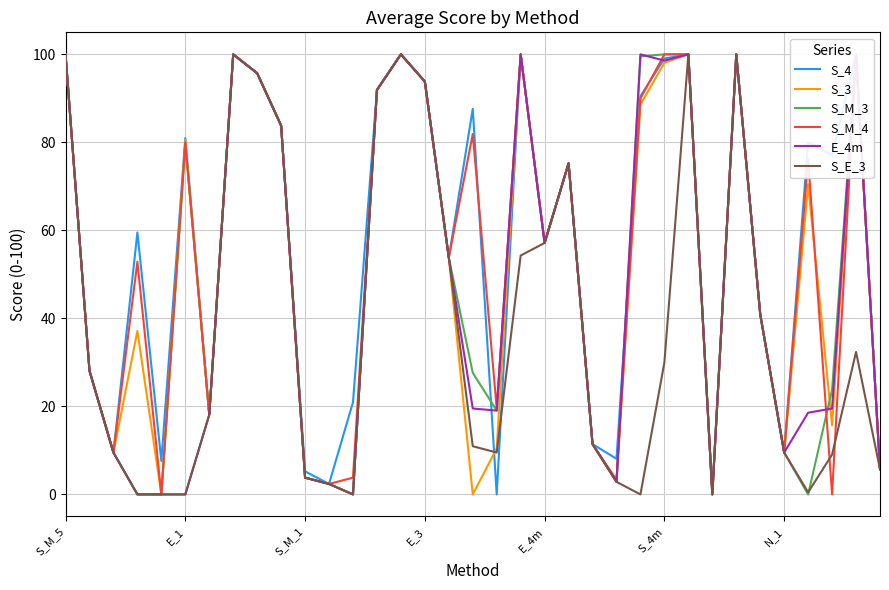

How many lines are shown in the chart?

6